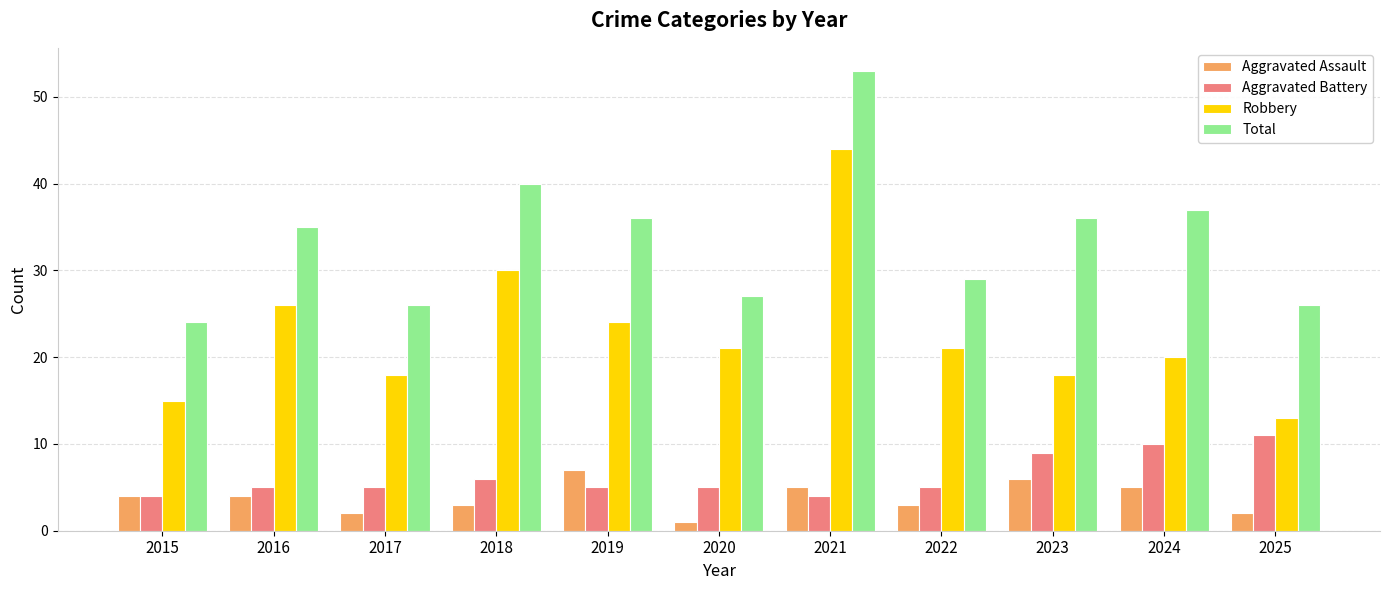

At which label does Robbery first exceed 21?

2016